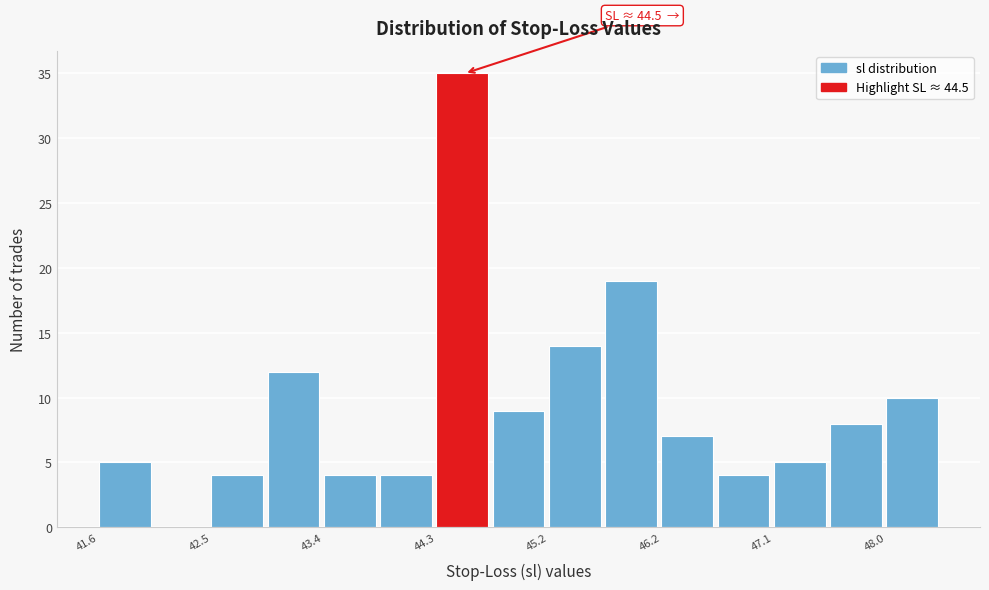

Which range on the x-axis has the tallest bar?

44.3 to 44.8